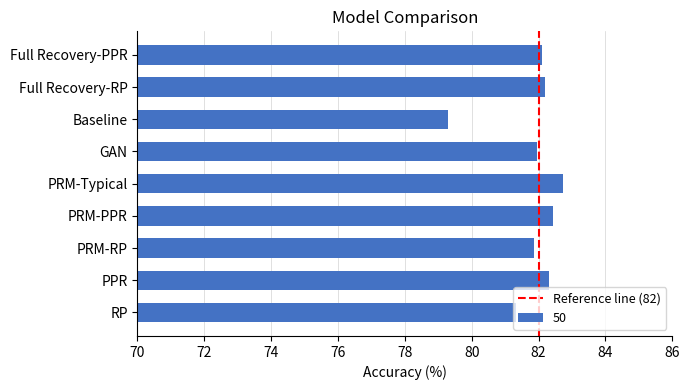

The chart shows a value of 82.4 at PRM-PPR. True or false?

True